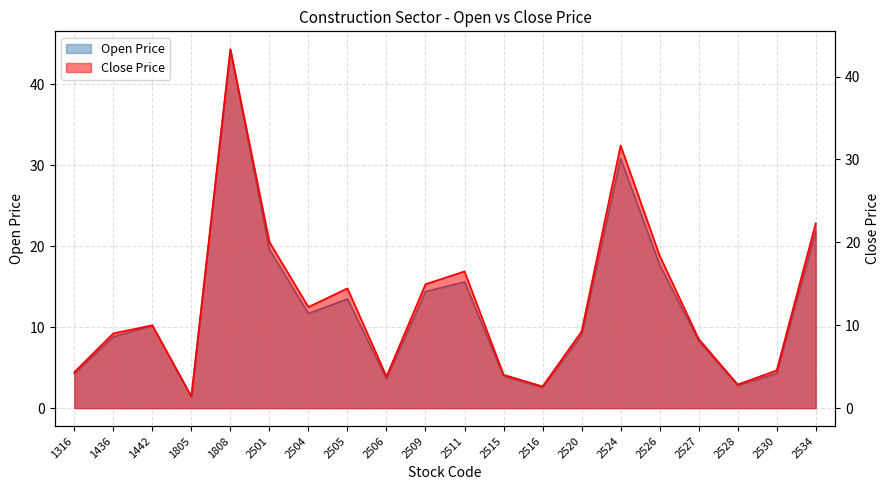

What is the value of the Open Price point at the 2nd from the left?

8.8